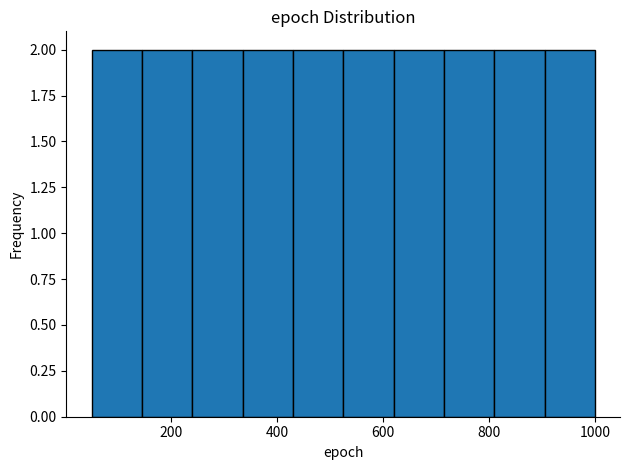

Reading left to right, transcribe this chart: for each bar, give the range it covers on the x-axis and its height. Neither the bar edges nor the heights are printed on the chart, so give them approximately, as read against the axes.

50 to 145: 2
145 to 240: 2
240 to 335: 2
335 to 430: 2
430 to 525: 2
525 to 620: 2
620 to 715: 2
715 to 810: 2
810 to 905: 2
905 to 1000: 2